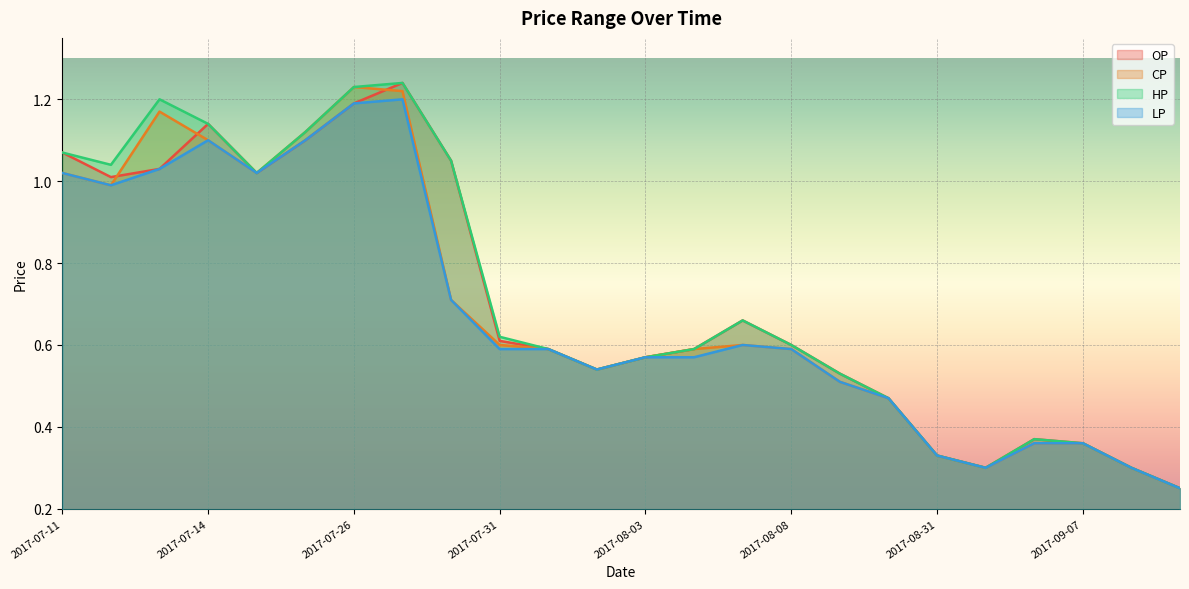

At which category does the chart reach its minimum across all series?

2017-09-12